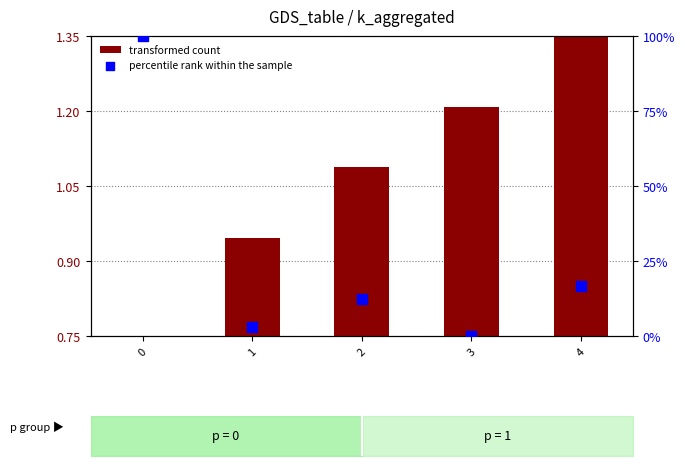

Which series has the largest total across all categories?

percentile rank within the sample